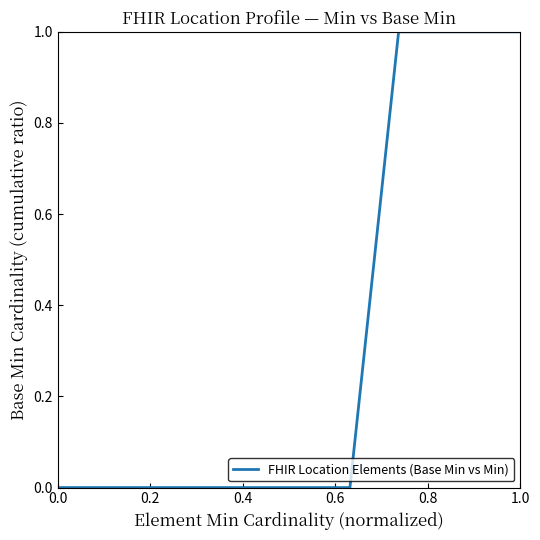

What is the label of the 3rd point from the left?

0.4